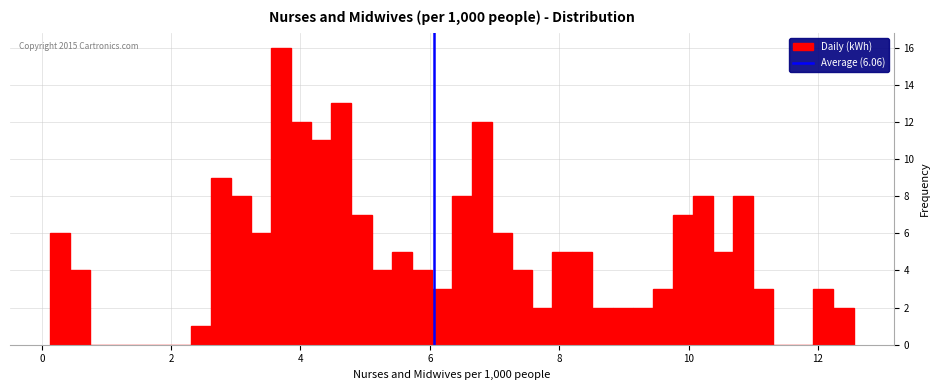

Read against the x-axis, roughly where is the centre of the tallest bar?

3.8